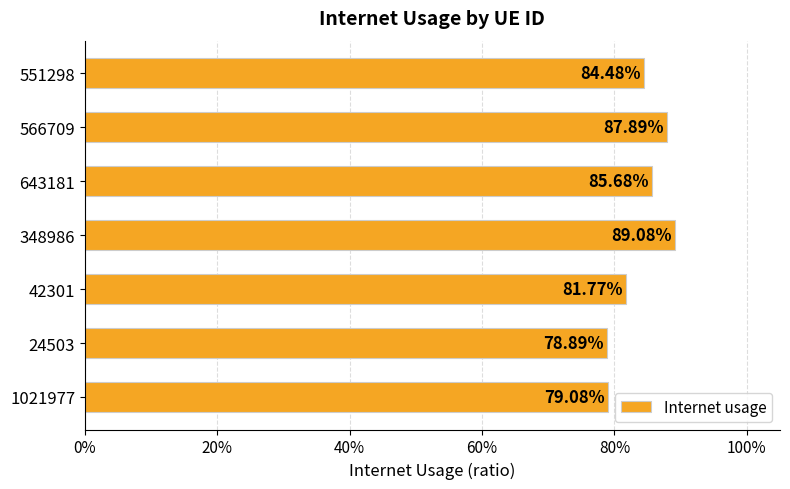

Are the bars horizontal?

Yes